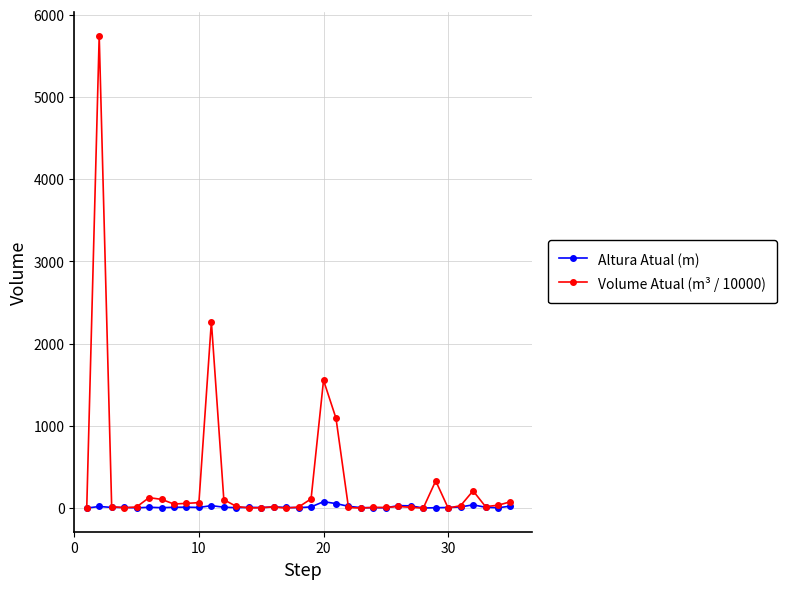

Rank the series by their maximum value, from lowest to highest.

Altura Atual (m), Volume Atual (m³ / 10000)